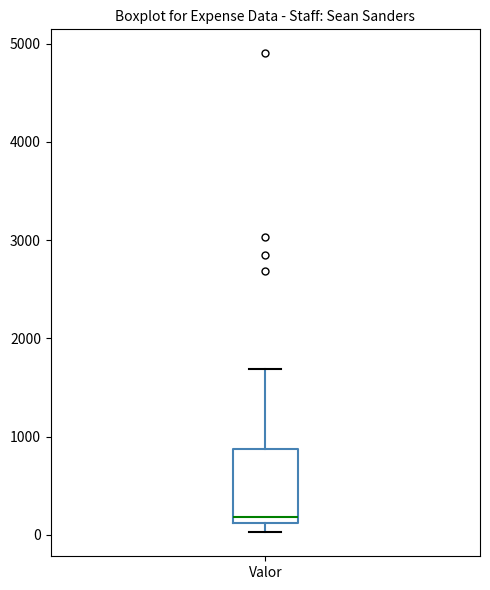

Read this box plot against the y-axis: the position of the median line, the range covered by the box, and the ends of both whiskers. The values are not printed on the chart, so give them approximately, as read against the axis.

median 200, box 100 to 900, whiskers 0 to 1700